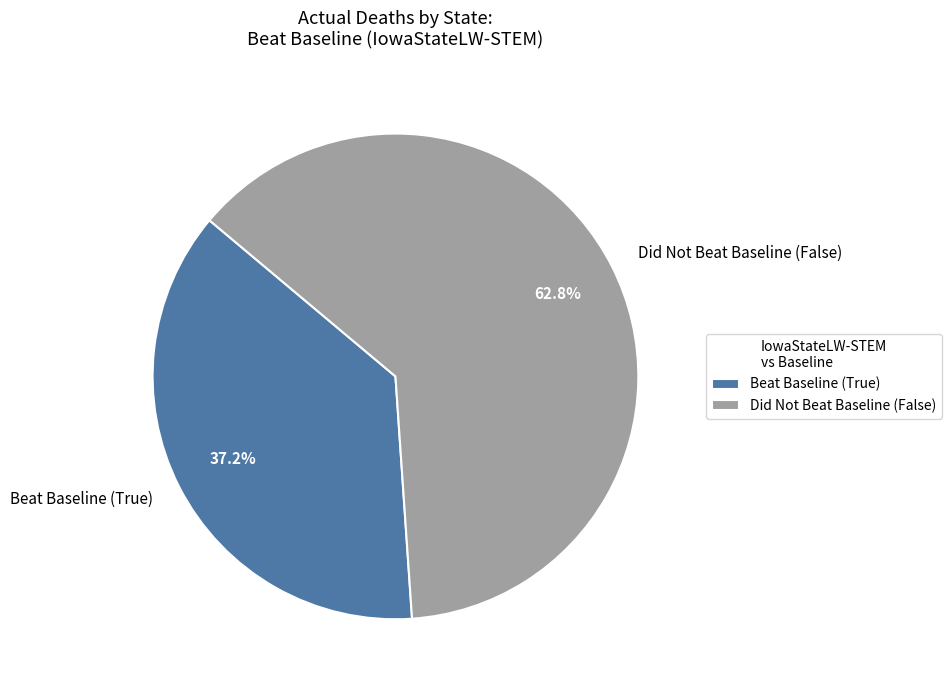

Does any single category account for the majority?

Yes